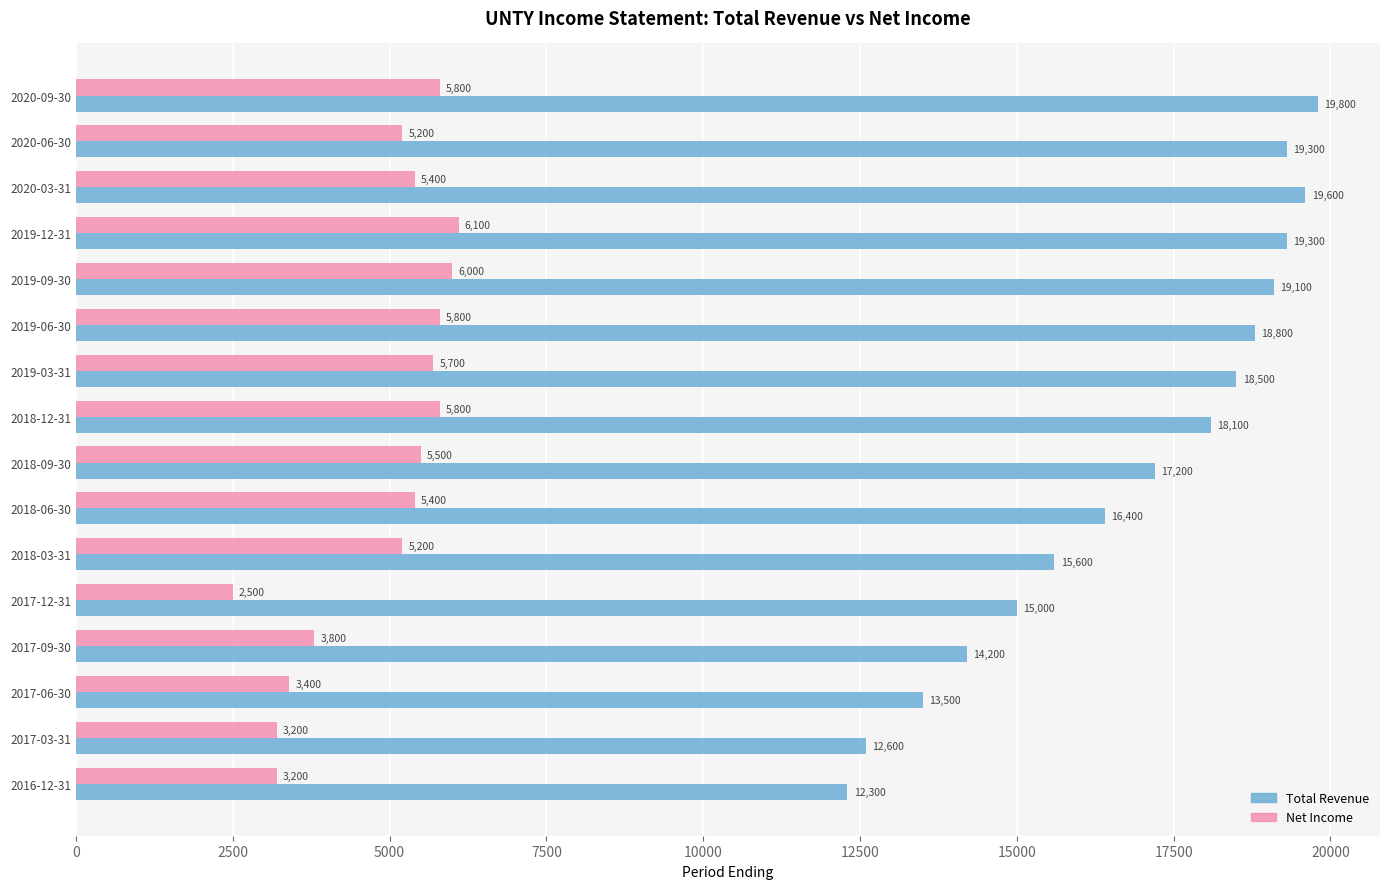

At how many categories does at least one series exceed 17270?

8